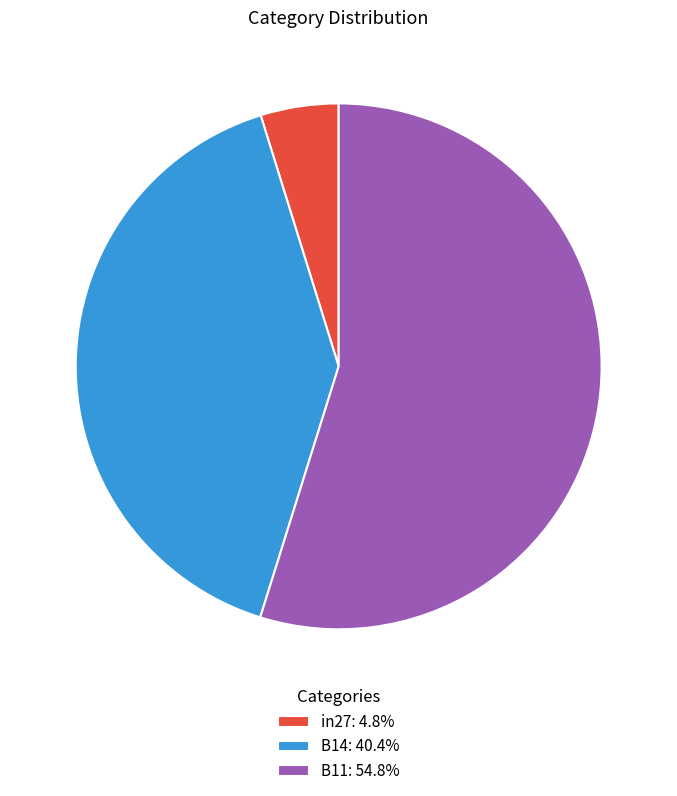

Which slice represents more than half of the pie?

B11